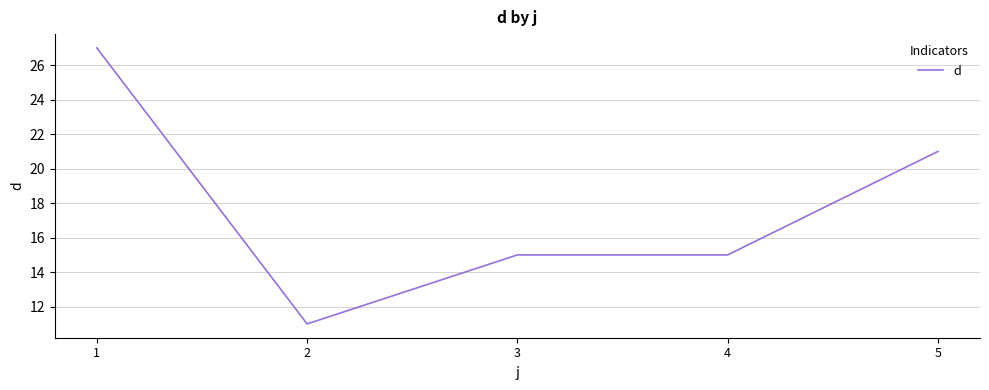

What is the change in value from 1 to 3?

-12